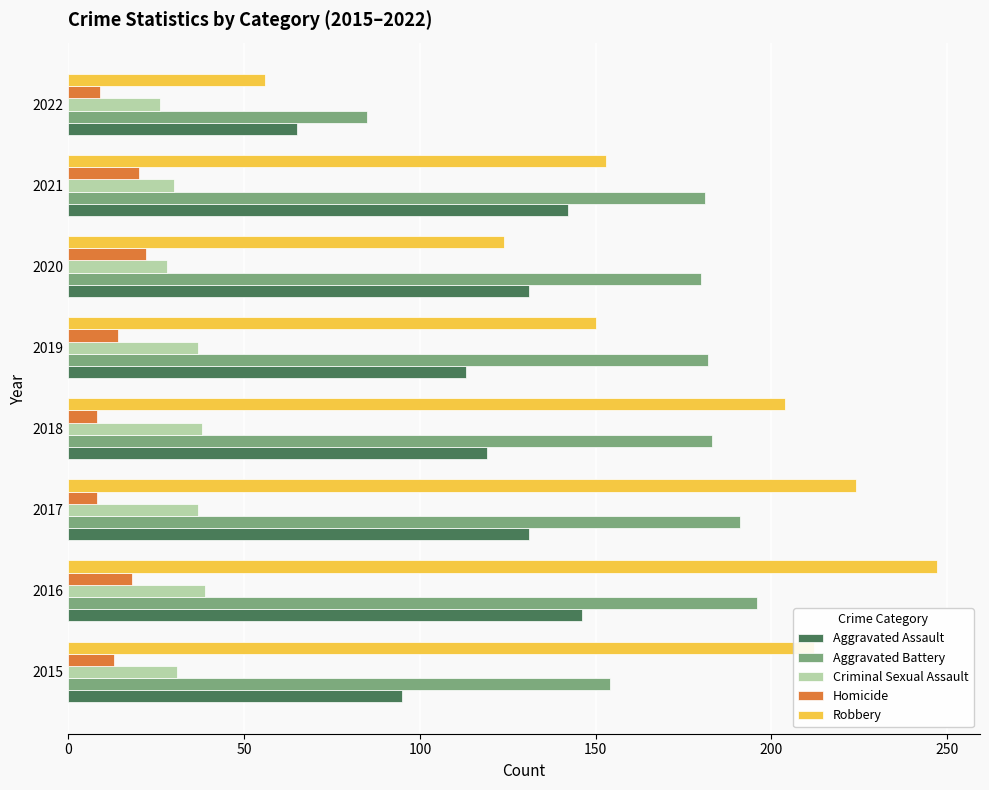

What are all the series names shown in the legend?

Aggravated Assault, Aggravated Battery, Criminal Sexual Assault, Homicide, Robbery